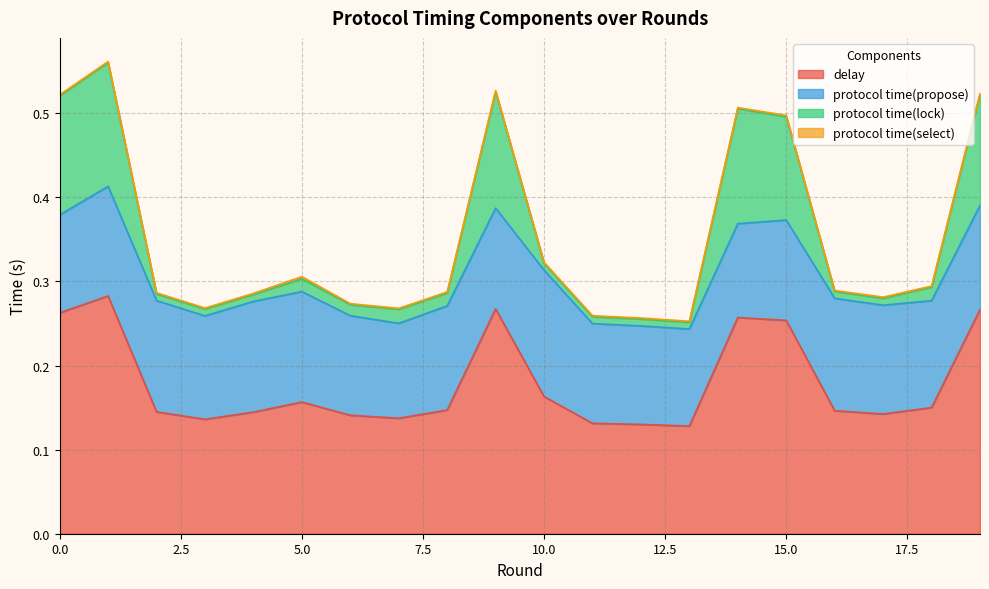

Which has a higher value, 2 or 1?

1